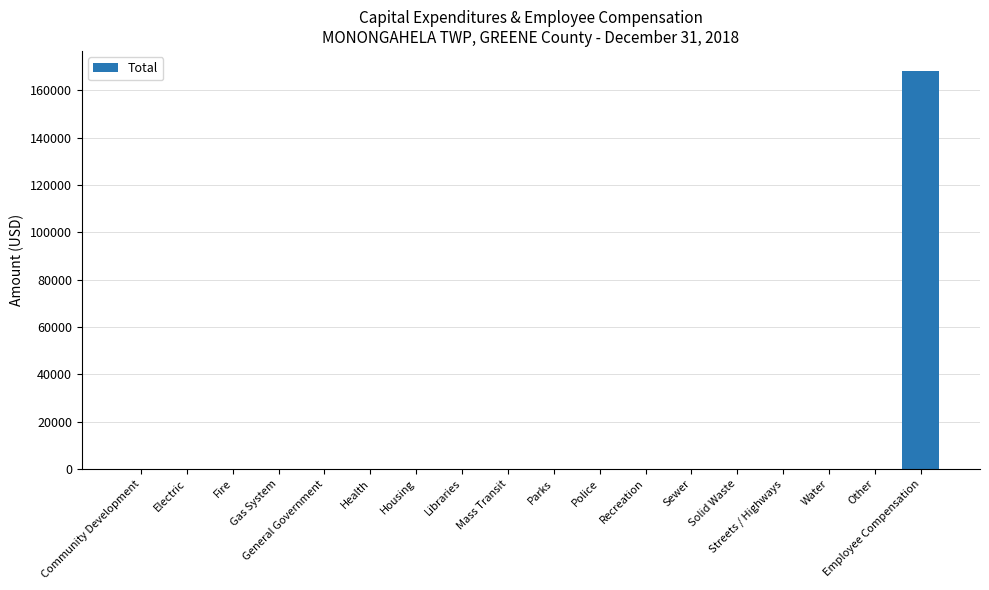

Are the bars horizontal?

No